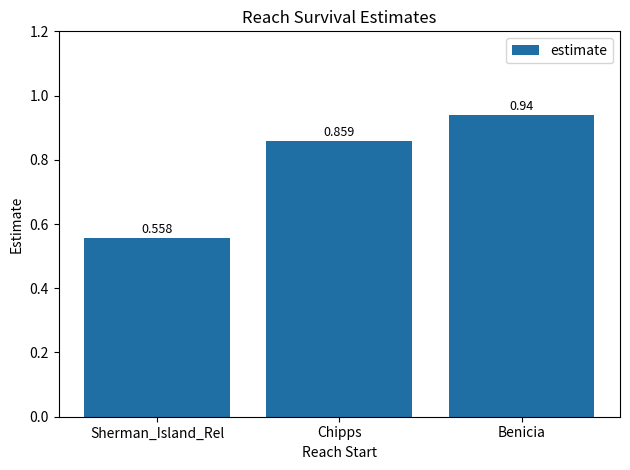

At which label is the value closest to 0?

Sherman_Island_Rel